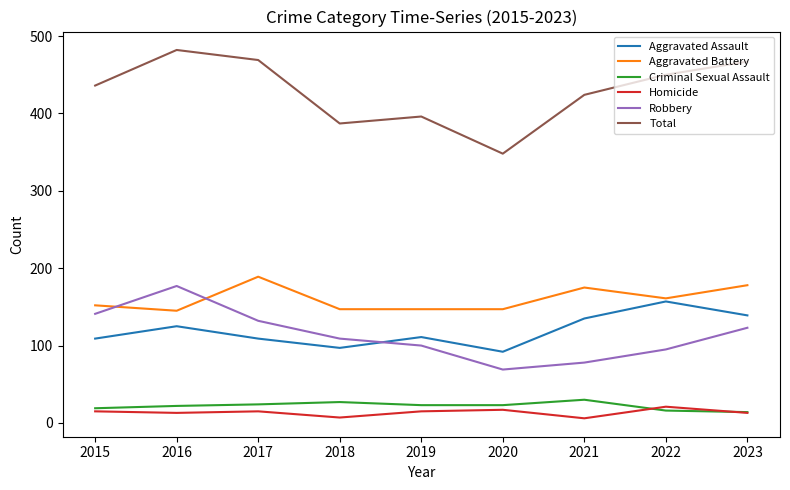

At which category is the sum across all series the highest?

2016